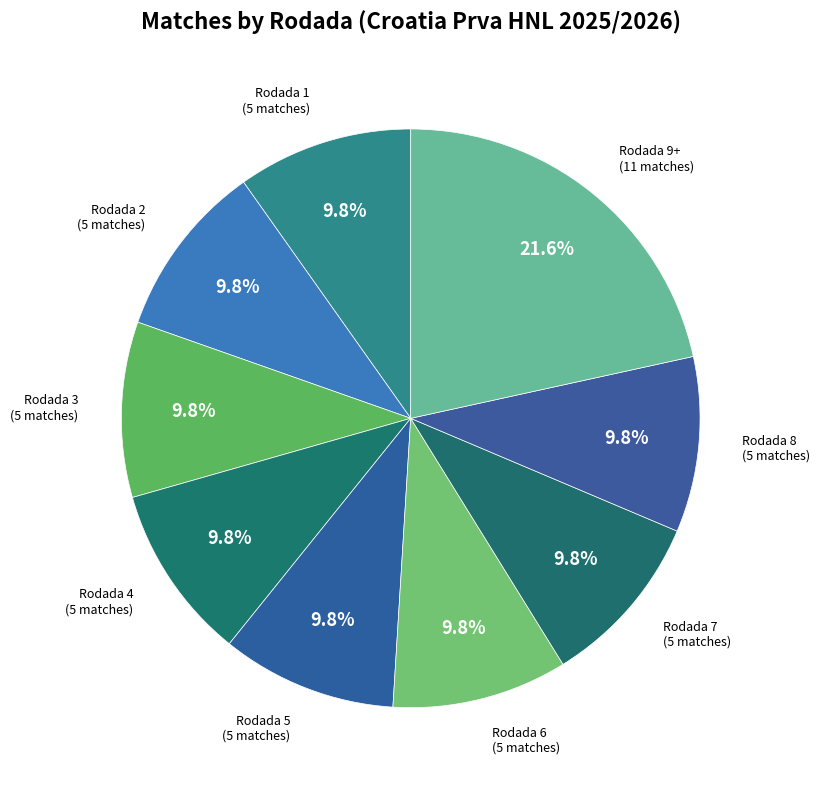

How many segments does this pie chart have?

9